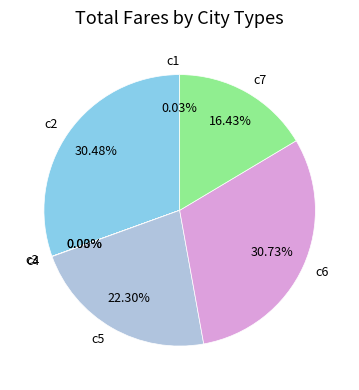

Between c5 and c2, which is larger?

c2